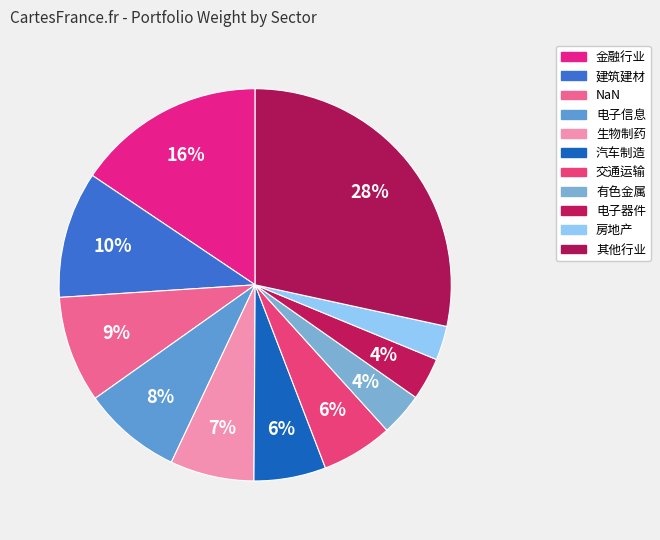

Which category has the biggest portion of the pie?

其他行业